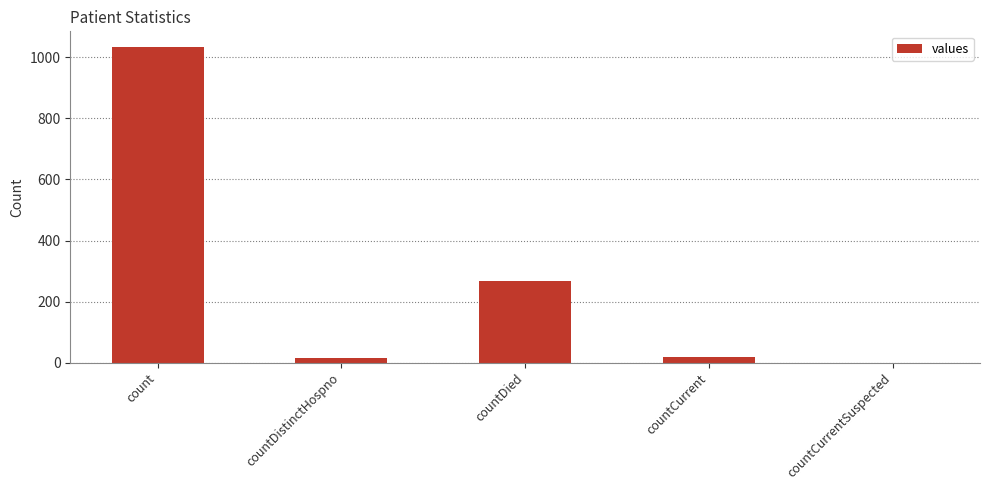

What is the difference between the values at countCurrentSuspected and countCurrent?

18